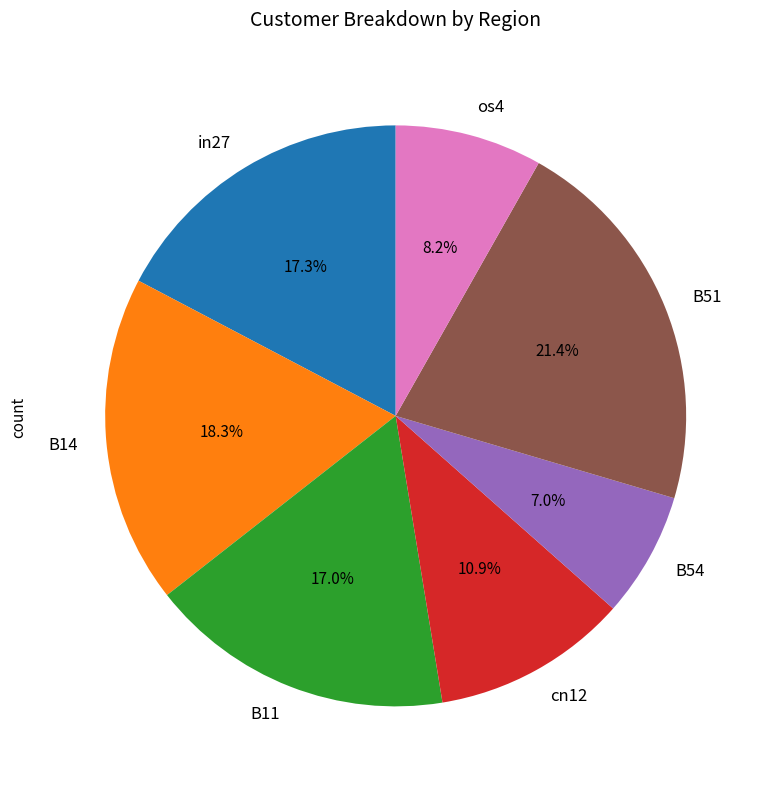

Which slice is the smallest?

B54